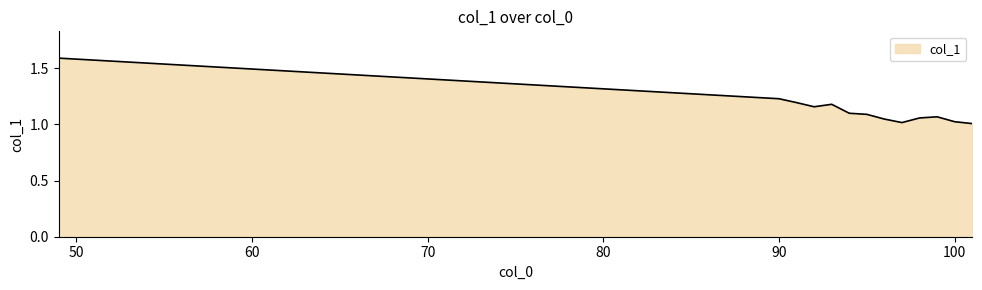

What is the maximum value shown in the chart?

1.6